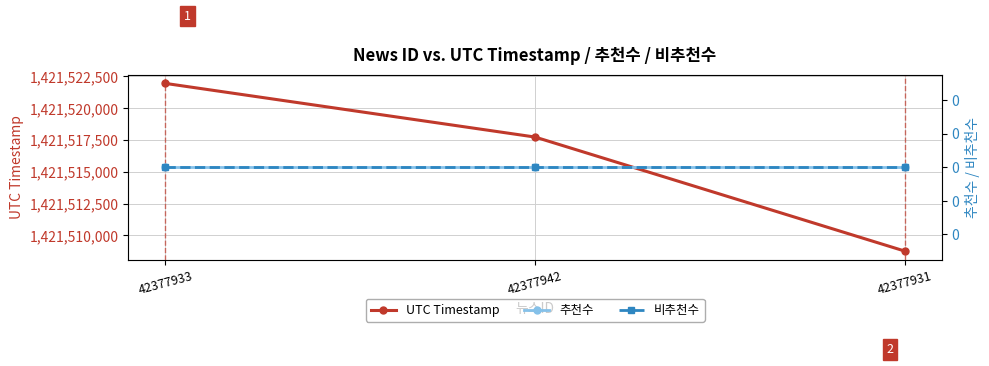

What position from the right is 42377942?

2